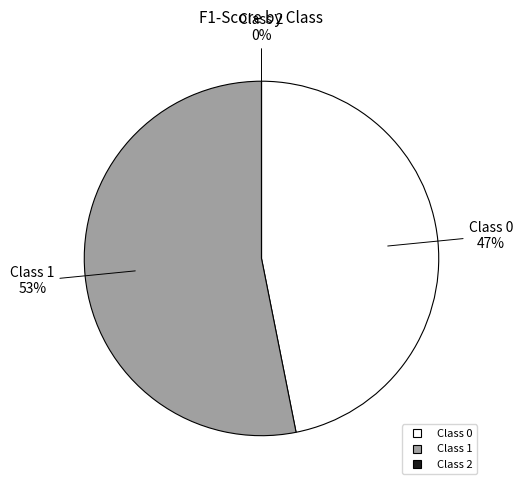

The Class 0 slice represents 47% of the pie. True or false?

True